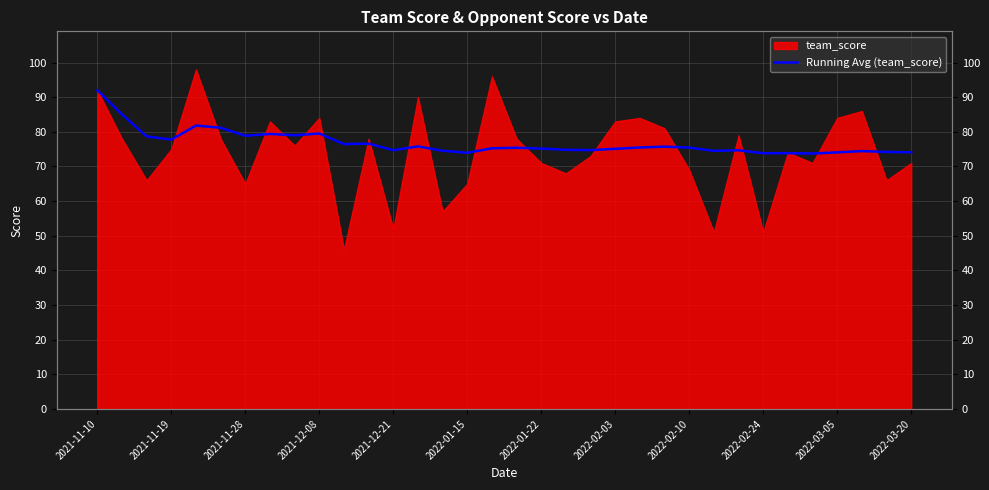

The value at 2022-02-10 is 75.4. True or false?

True